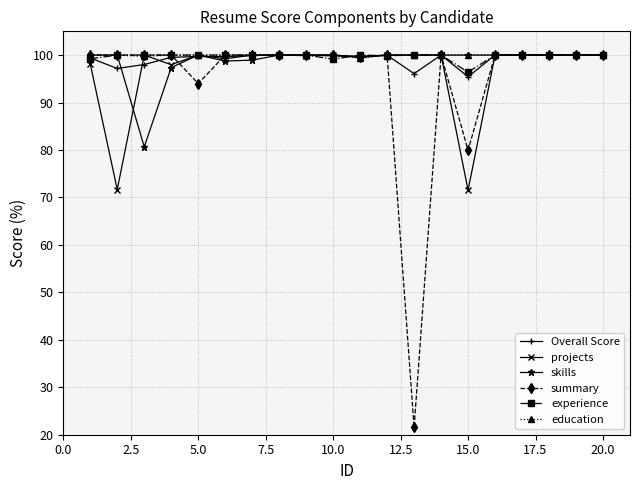

Does the chart have visible grid lines?

Yes